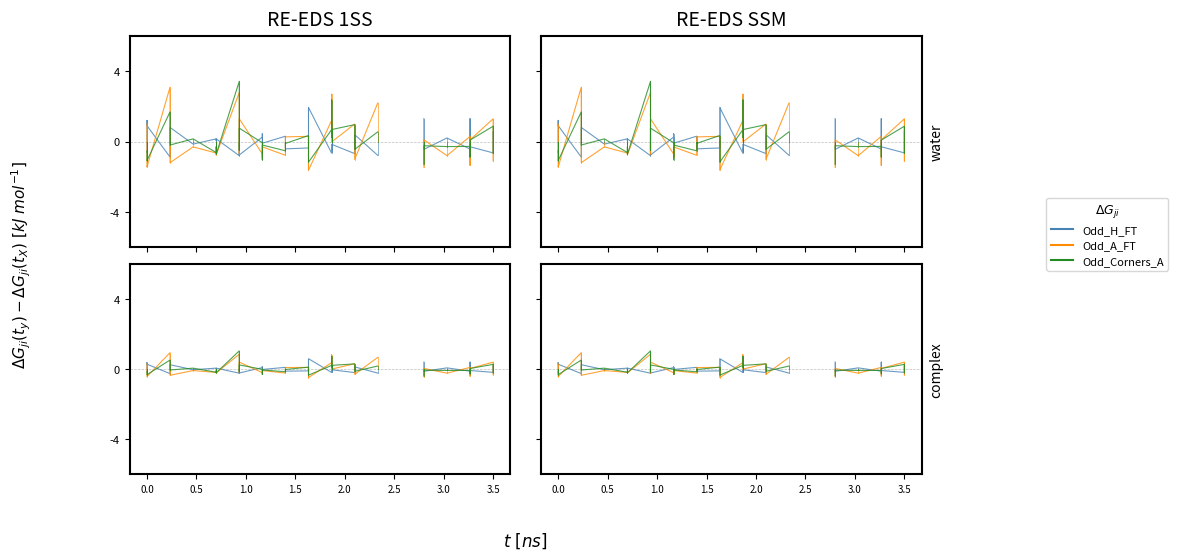

How many data points in Odd_A_FT are above 0?

16